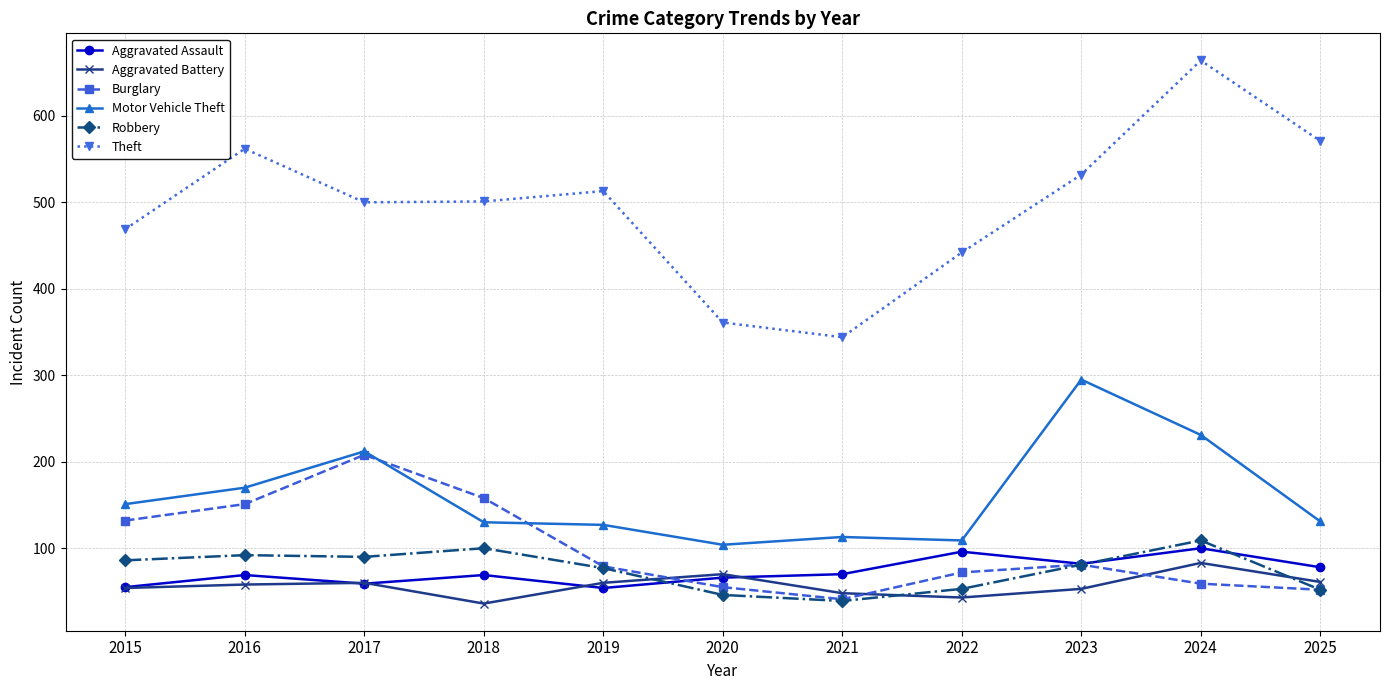

Which series changed the most between 2020 and 2023?

Motor Vehicle Theft